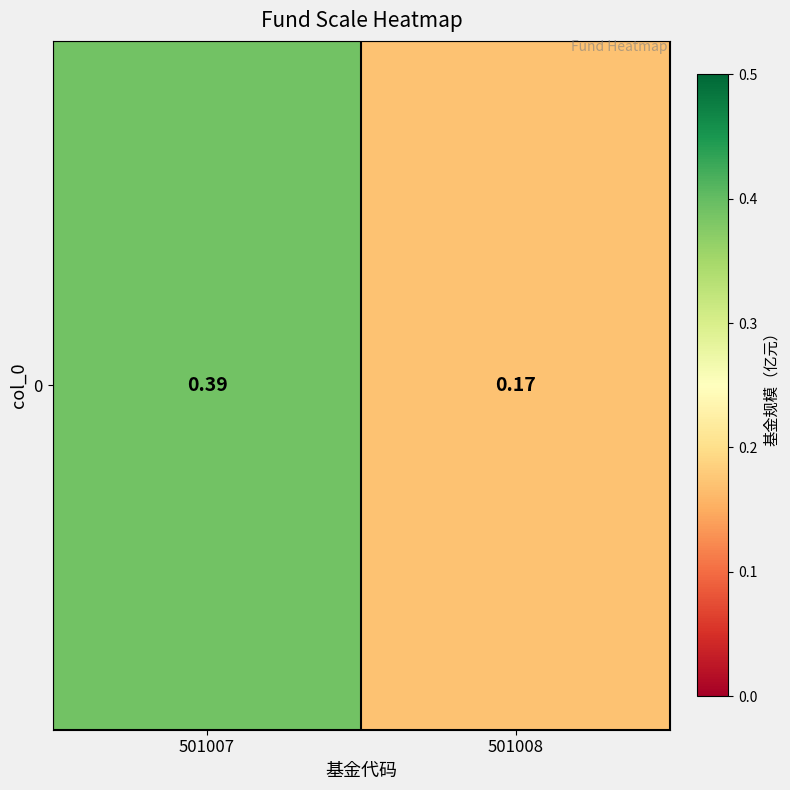

List the labels in order of value, largest first.

501007, 501008